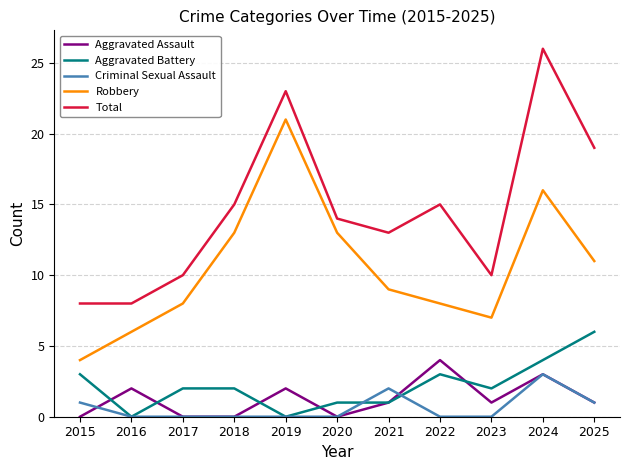

True or false: Total and Criminal Sexual Assault cross at least once.

False